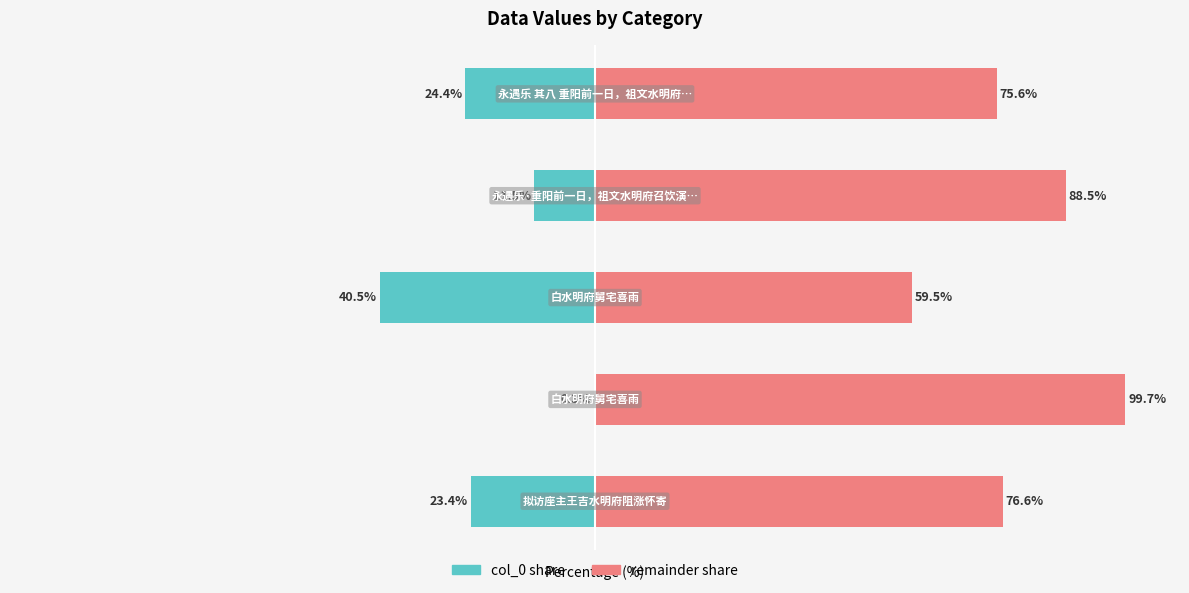

Which series has the largest total across all categories?

remainder share